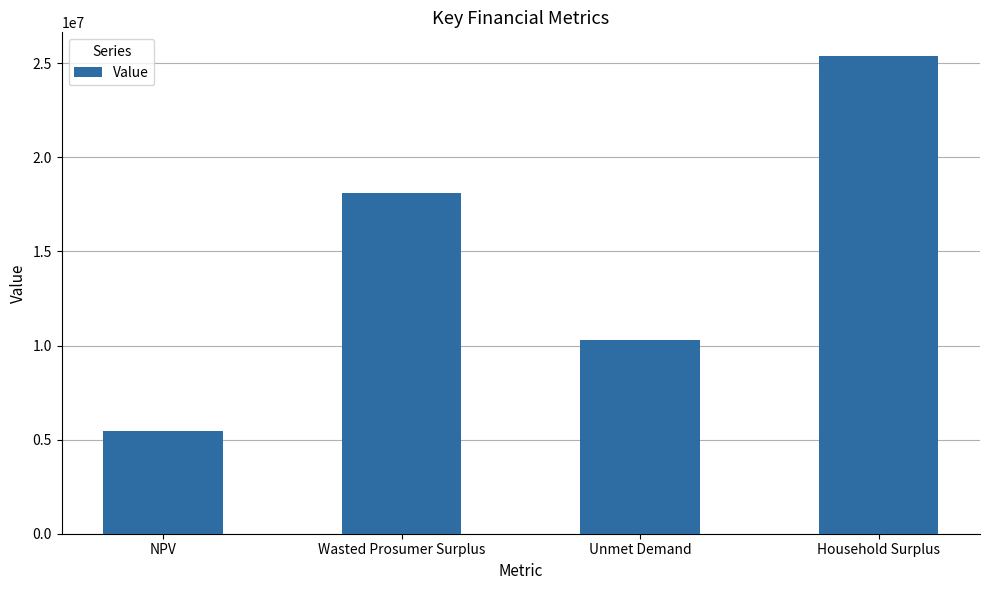

Rank the categories by value from lowest to highest.

NPV, Unmet Demand, Wasted Prosumer Surplus, Household Surplus